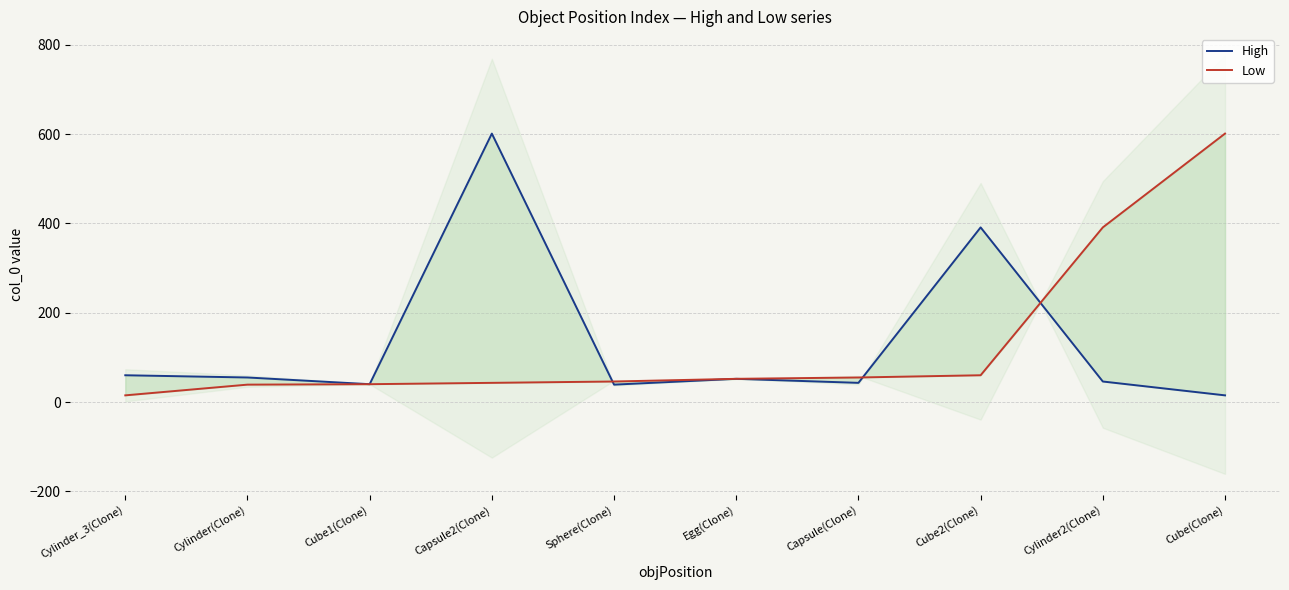

Which series has the largest total across all categories?

High